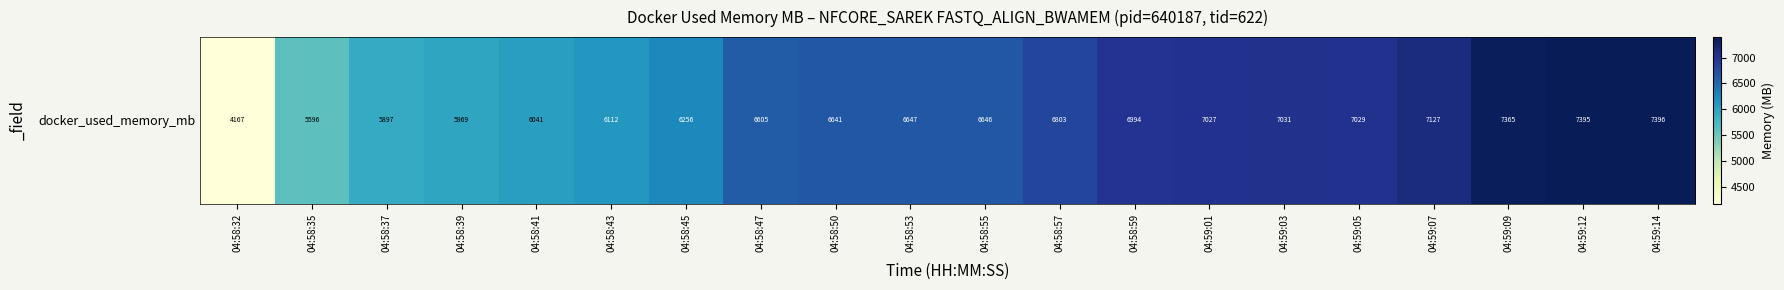

Reading right to left, what are all the values shown in this chart?

7395.5	7395.2	7364.6	7126.5	7029.1	7030.9	7026.9	6994.4	6803.4	6646.0	6647.2	6641.2	6605.4	6255.8	6111.8	6040.6	5969.0	5896.8	5596.1	4167.2